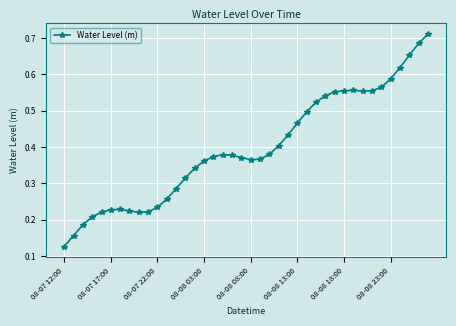

What is the sum of all values?

15.9